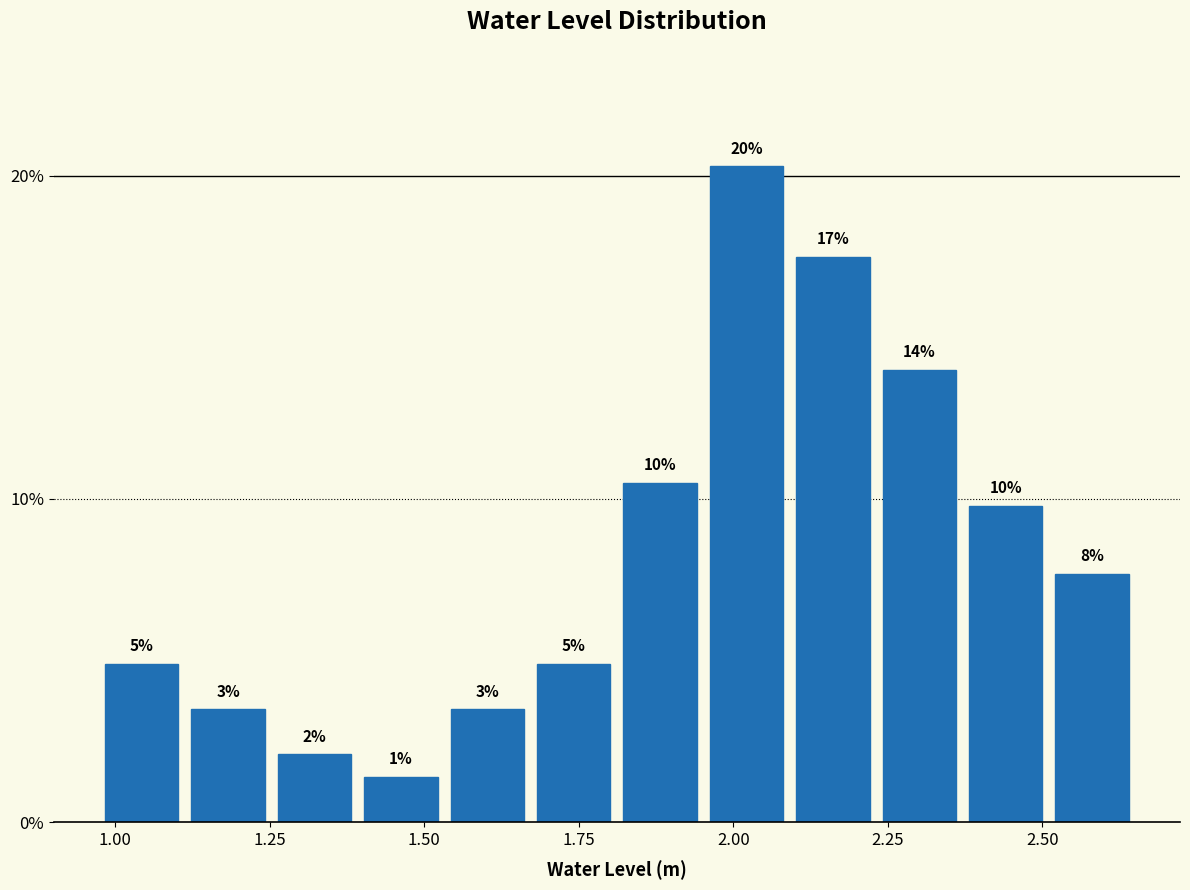

Read against the x-axis, roughly where is the centre of the tallest bar?

2.00